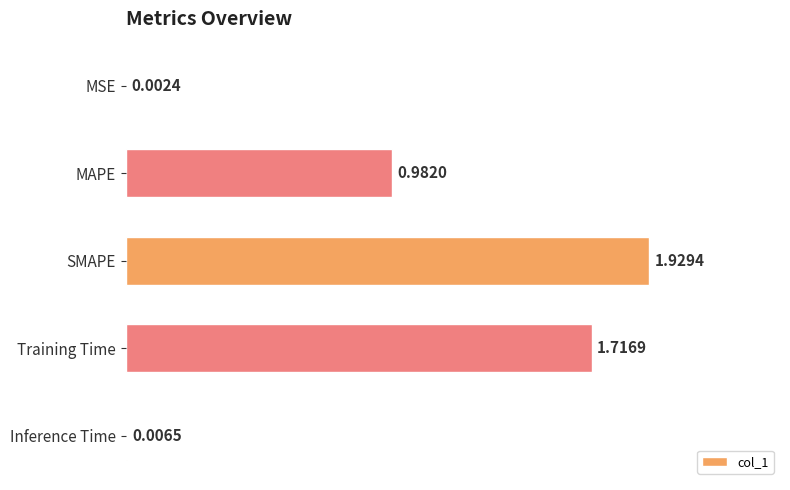

What is the sum of all values?

4.6